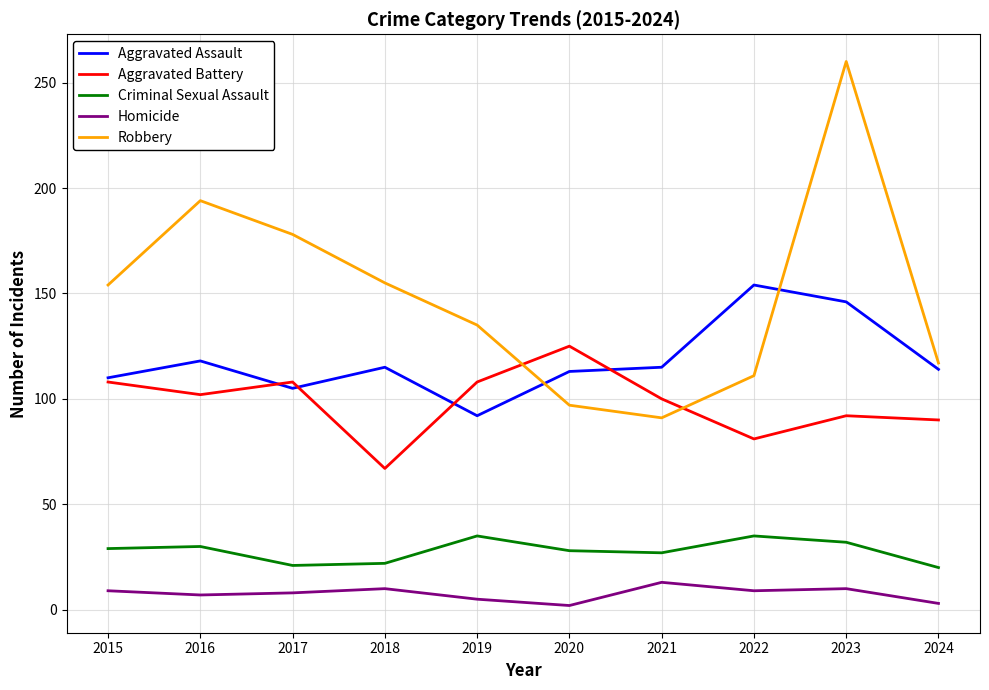

What is the total value across all series at 2019?

375